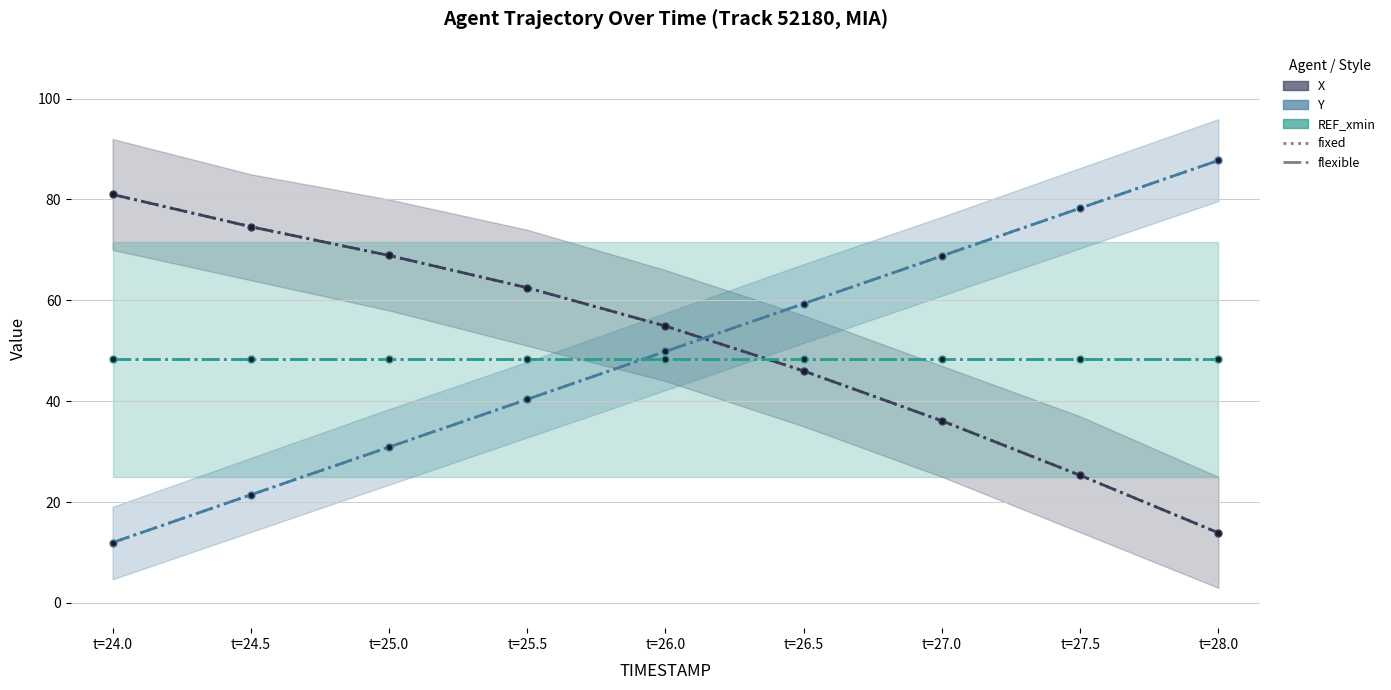

What is the value of the X (flexible) point at the 6th from the left?

46.0